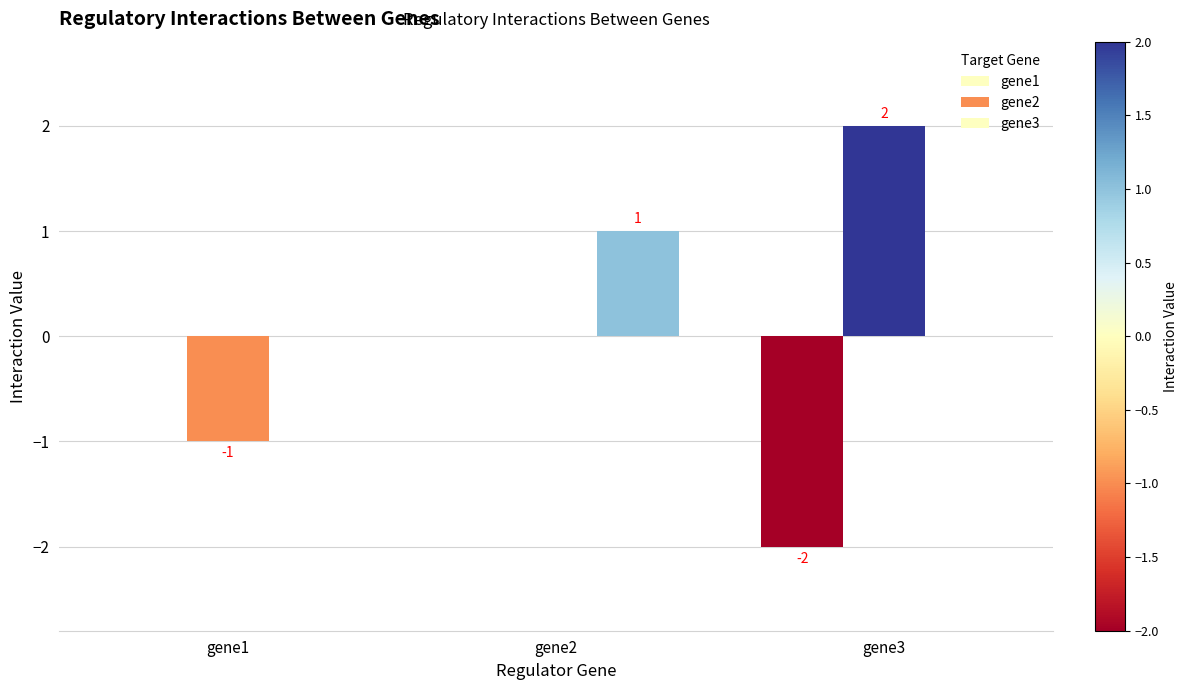

How many distinct data groups are displayed?

3